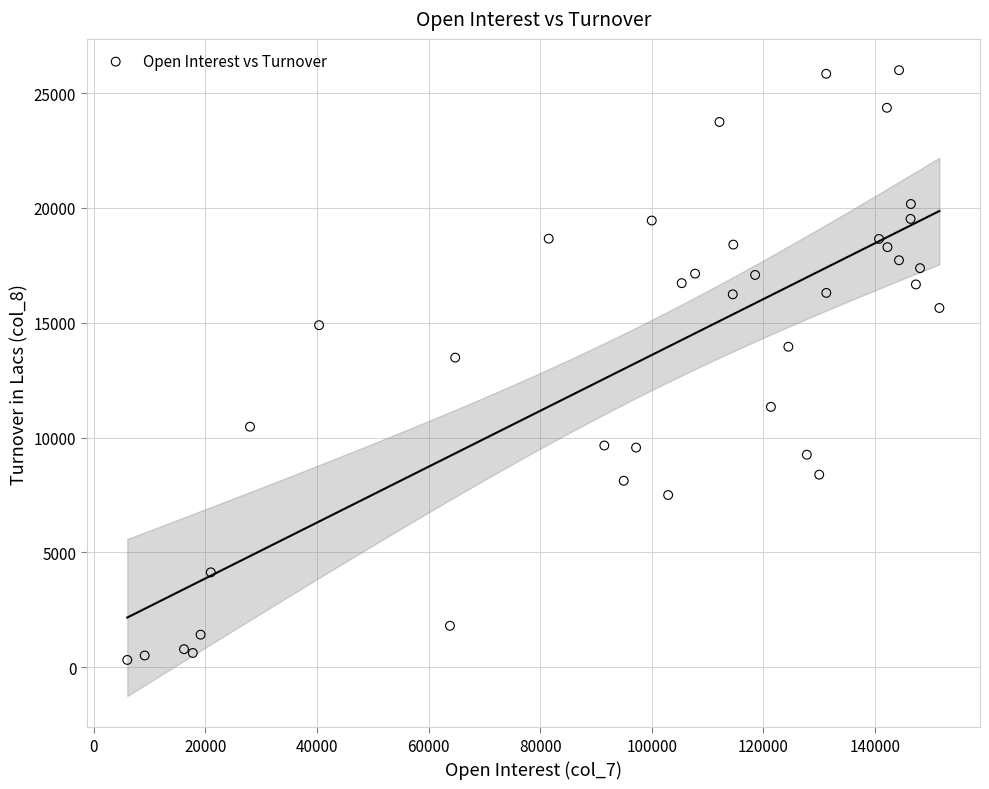

What Y value in the scatter plot is closest to 13155?

13480.6